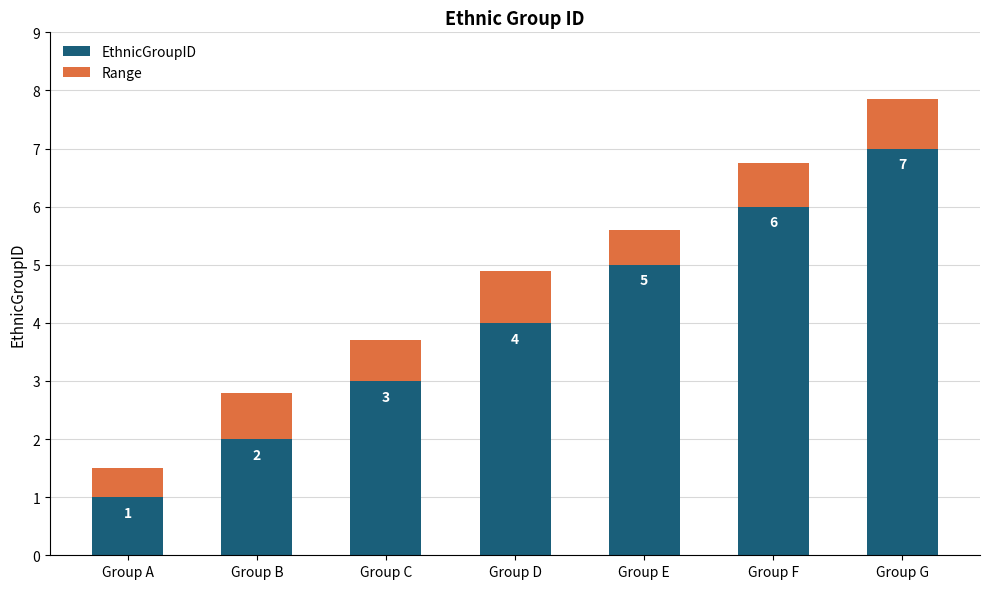

What is the lowest value of the EthnicGroupID series?

1.0